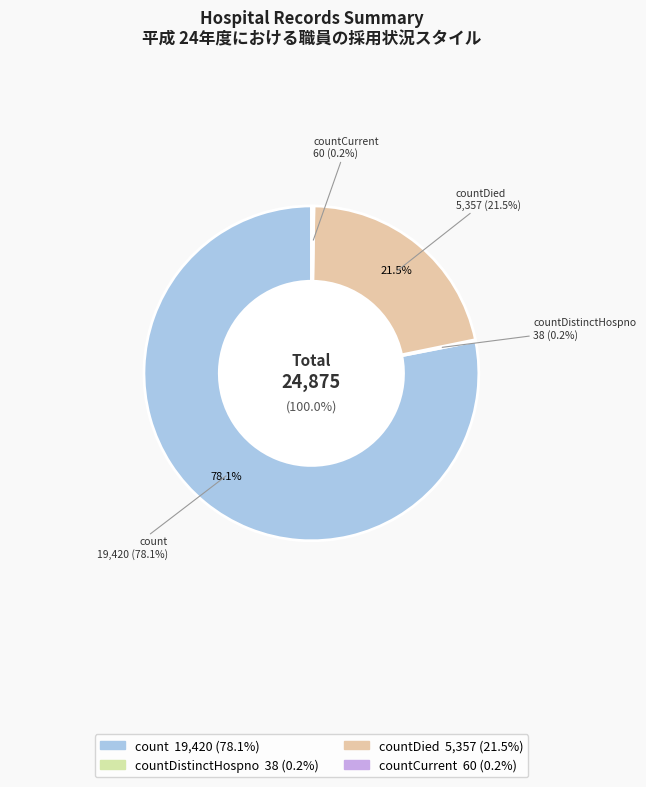

What is the largest slice in the pie chart?

count